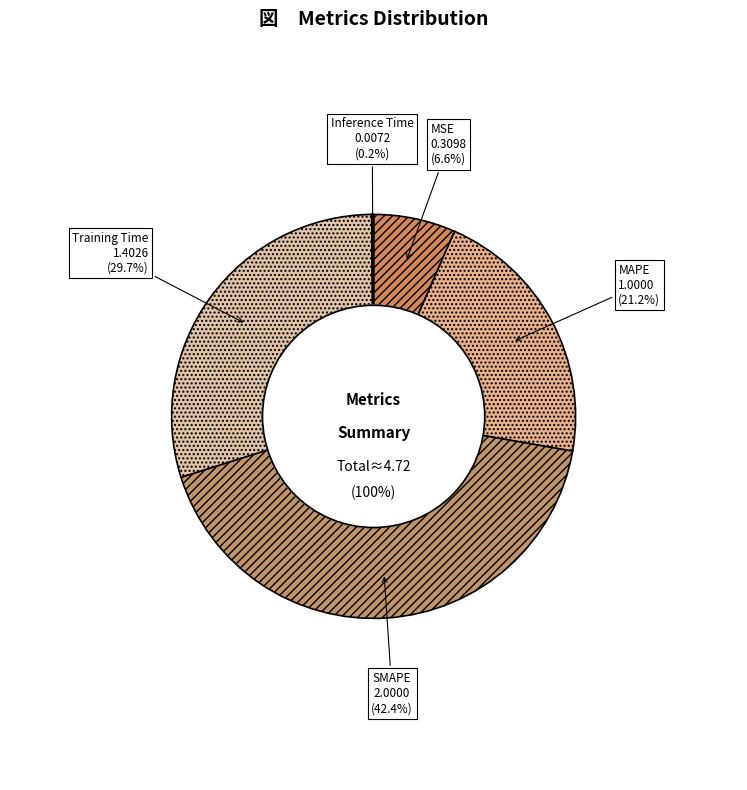

What portion of the pie excludes MSE?

93.4%